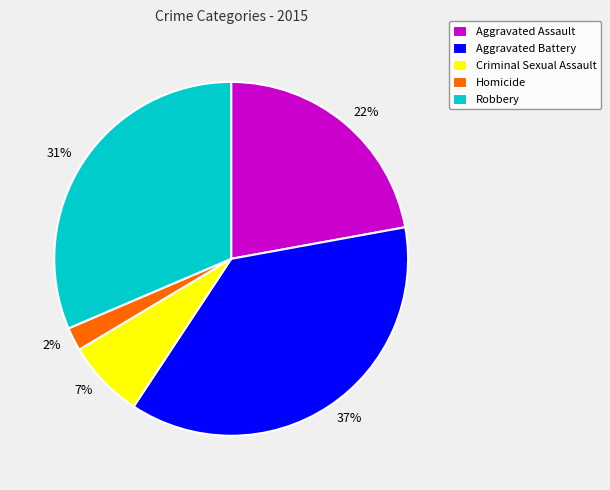

What is the ratio of the value at 37% to the value at 31%?

1.2